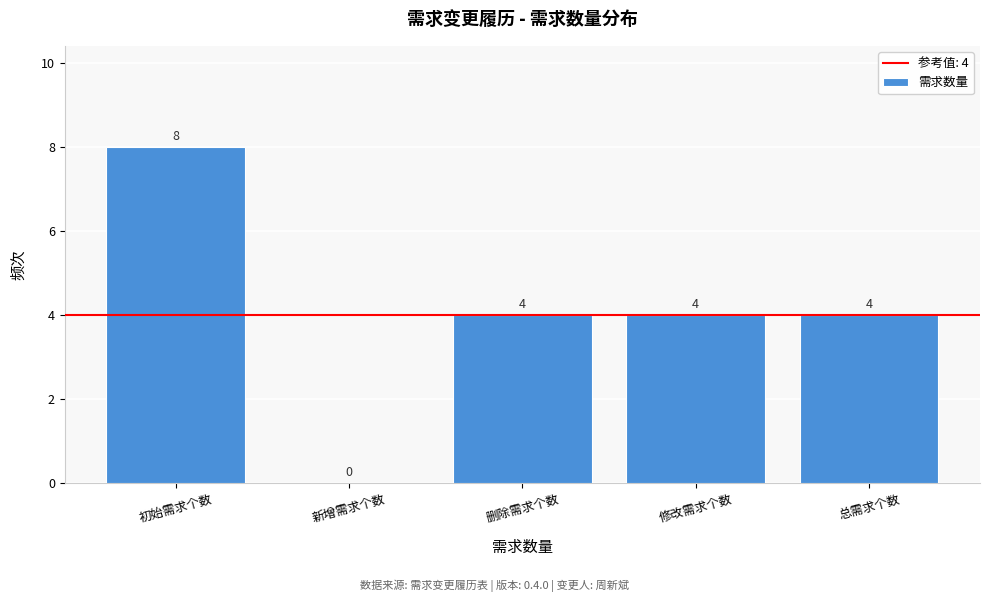

Reading left to right, what are all the values shown in this chart?

初始需求个数=8	新增需求个数=0	删除需求个数=4	修改需求个数=4	总需求个数=4